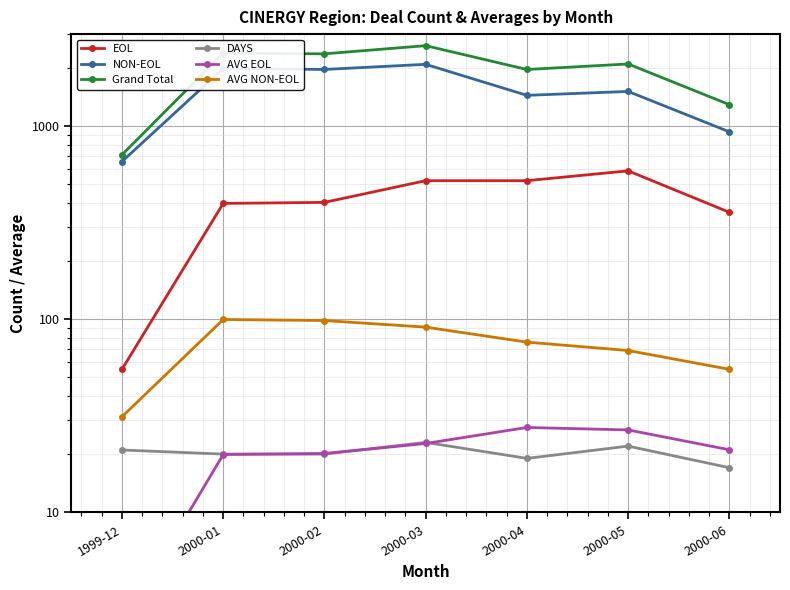

What is the maximum value for EOL?

587.0